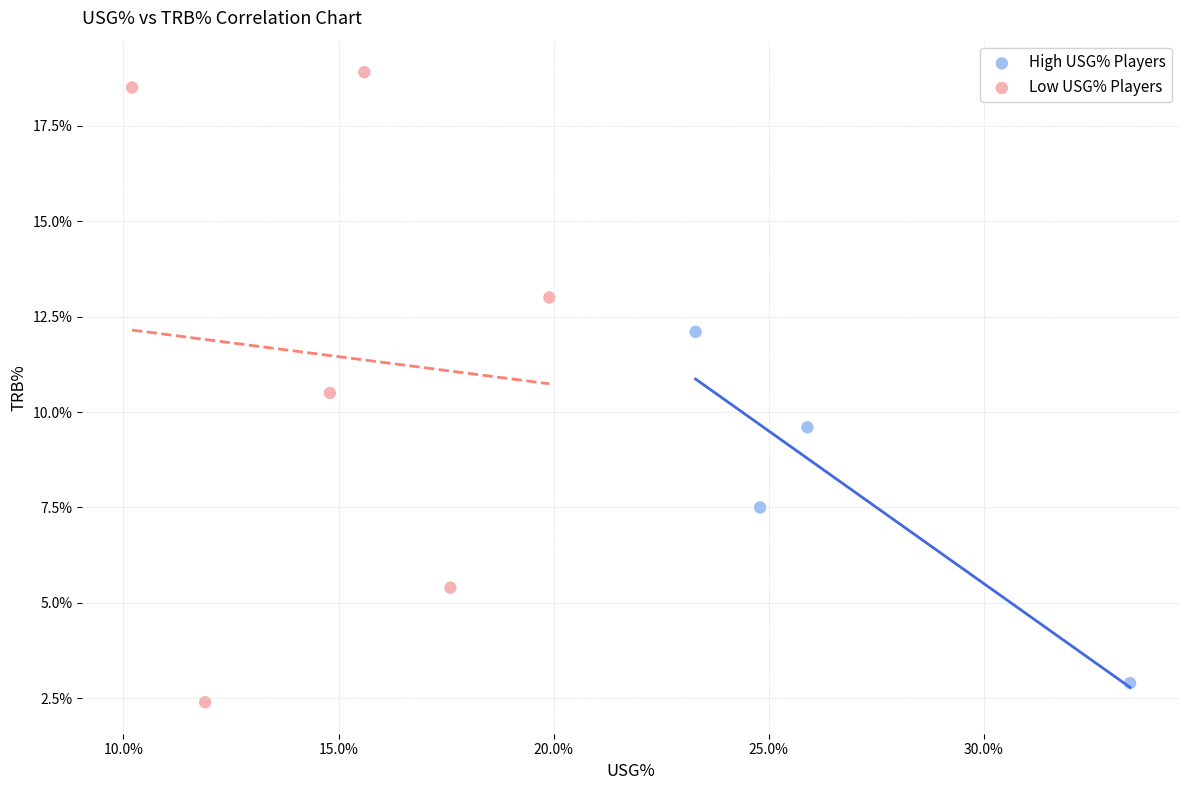

Which series reaches the maximum Y coordinate?

Low USG% Players